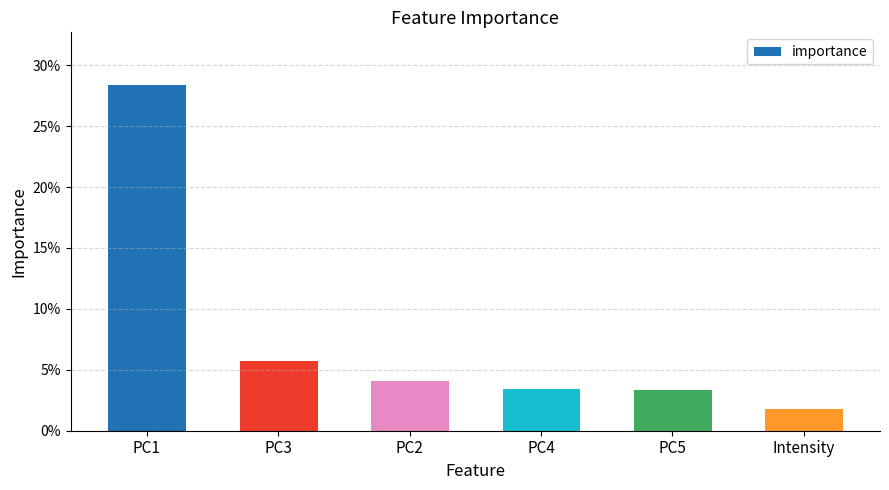

The value at Intensity is 0.0. True or false?

False